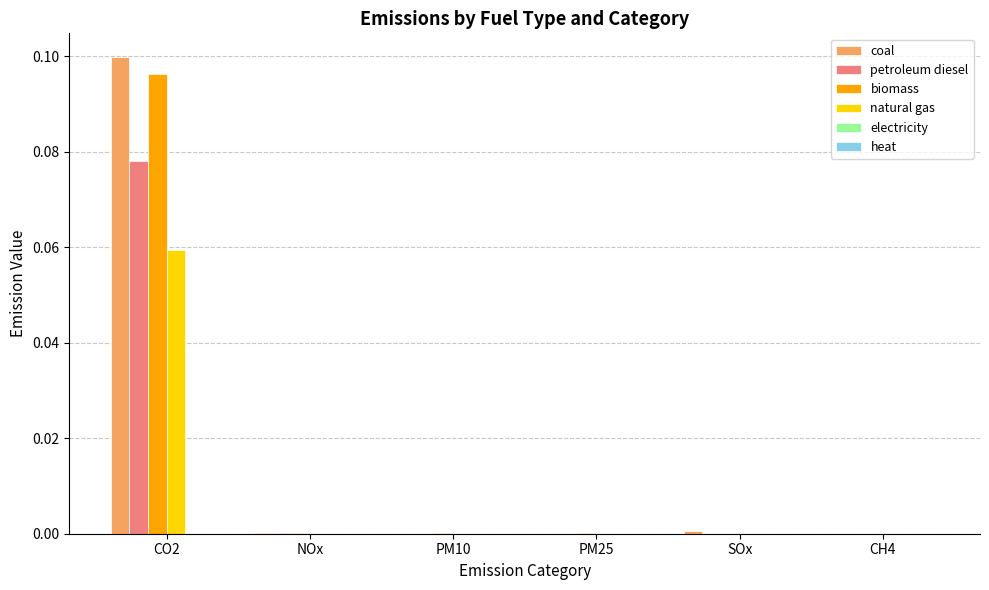

At which category is the sum across all series the highest?

CO2